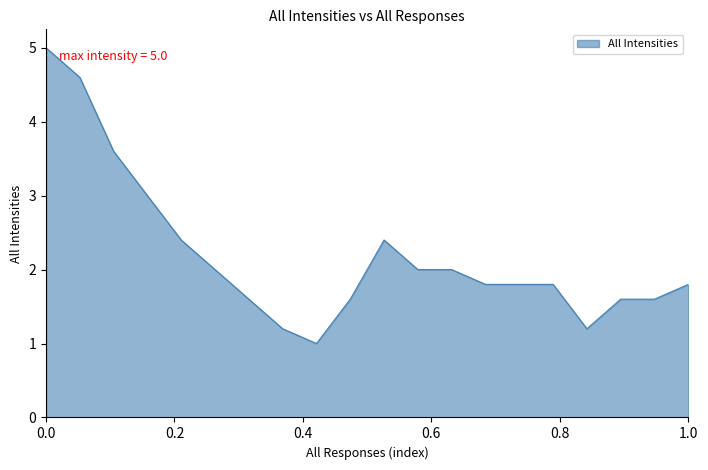

What is the difference between the maximum and minimum values?

4.0